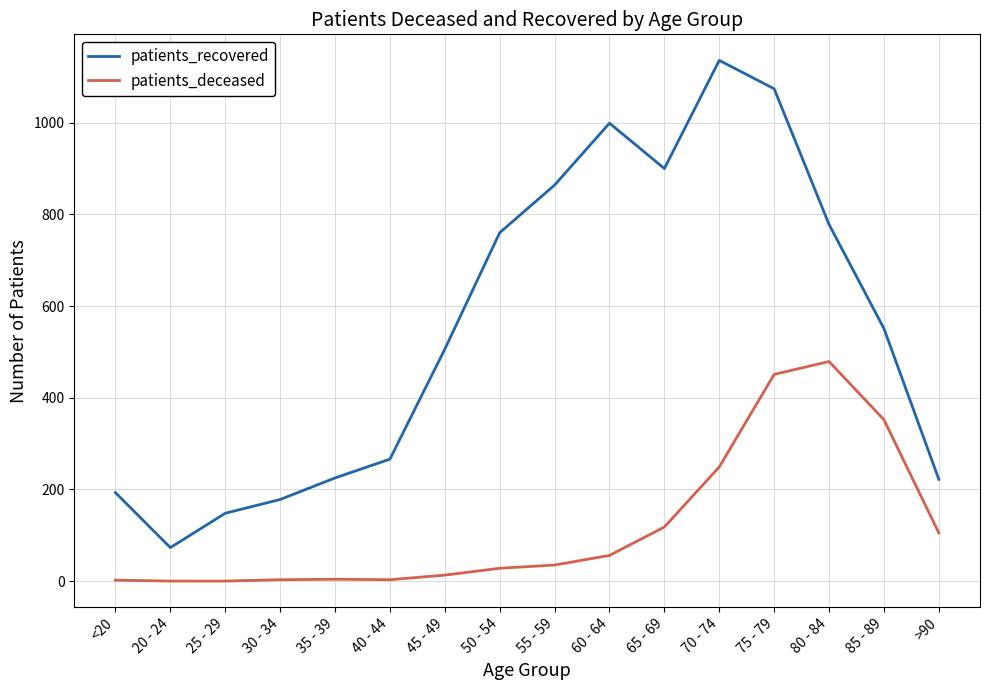

True or false: patients_recovered and patients_deceased intersect in this chart.

False